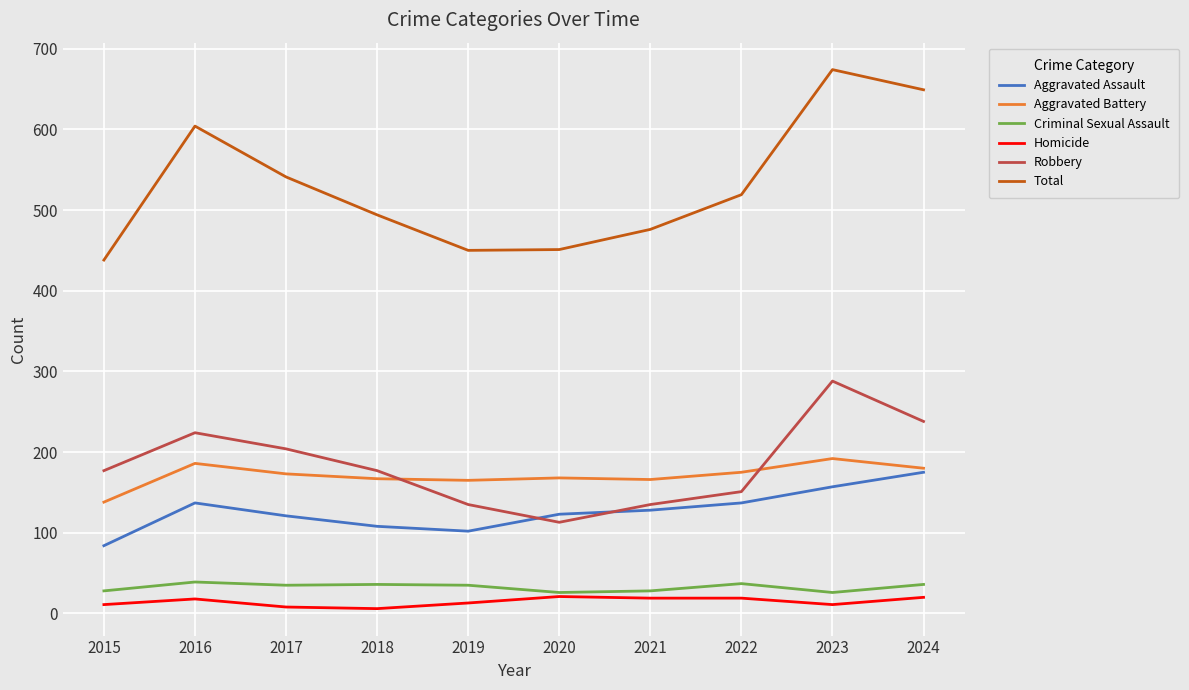

At which category does the chart reach its peak across all series?

2023